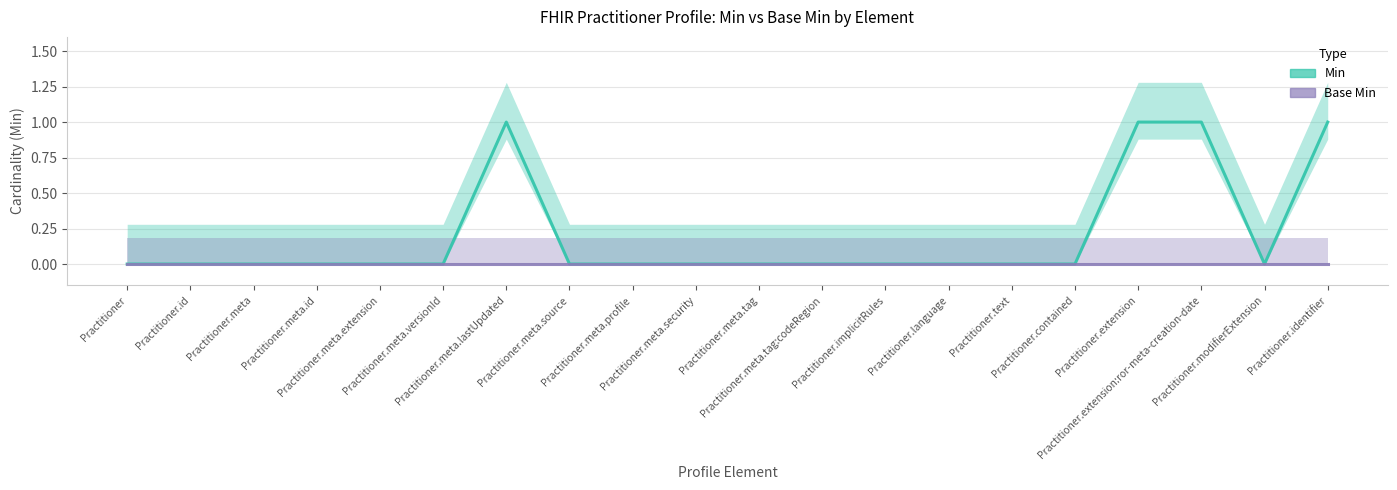

Does the chart have visible grid lines?

Yes